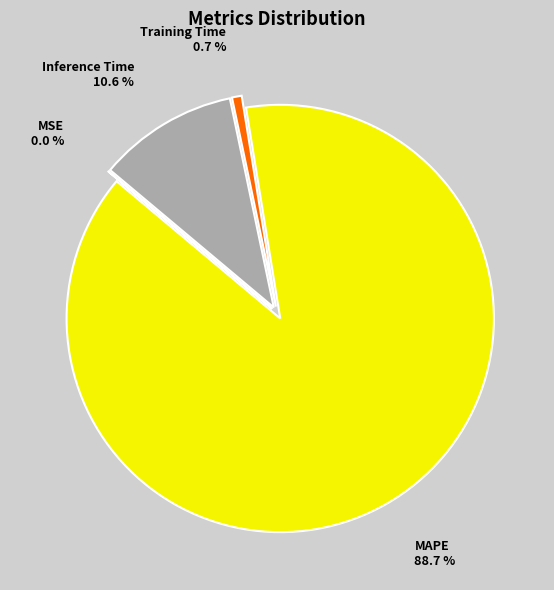

Which slice is the largest?

MAPE